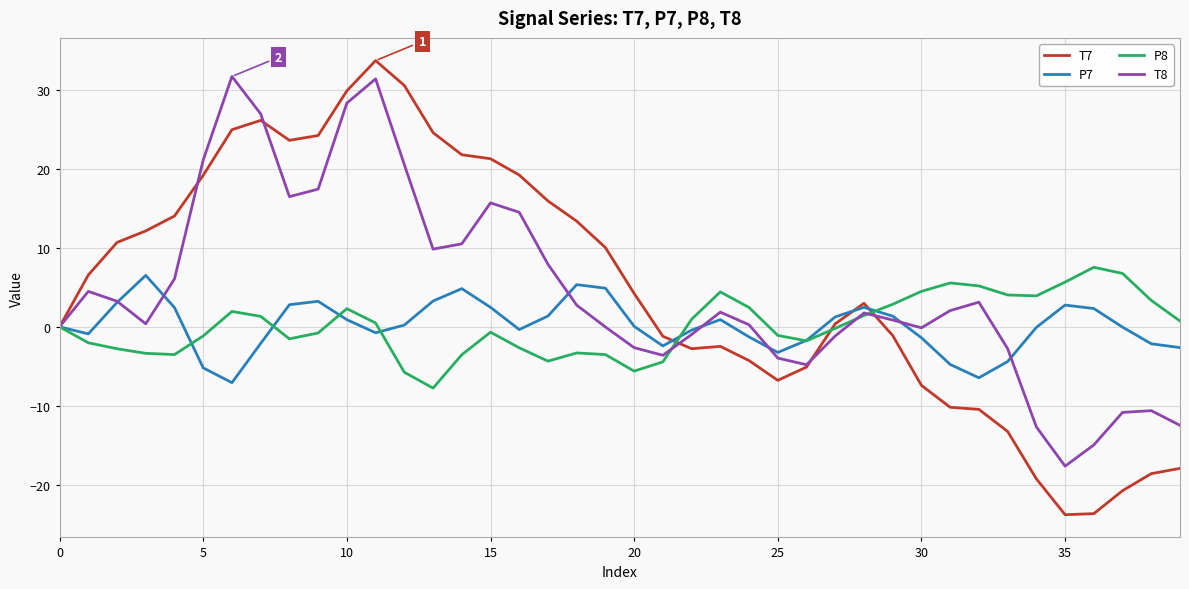

Which series ends up on top after the final intersection of P7 and P8?

P8